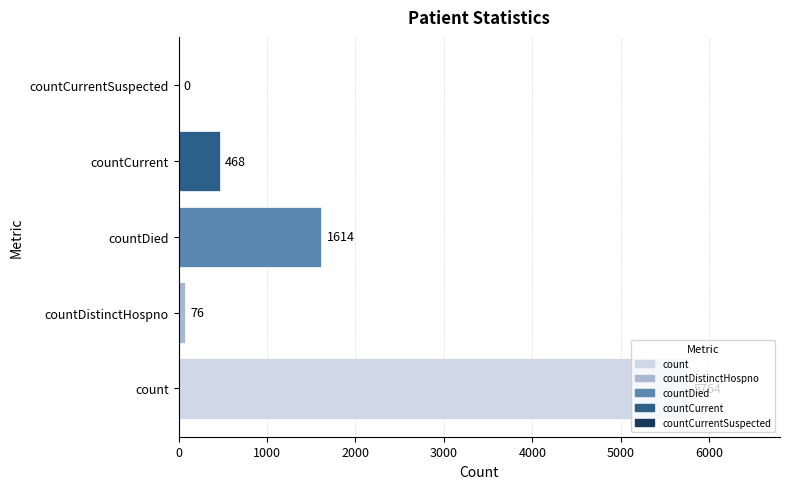

Are the bars grouped side by side (vs. stacked)?

No